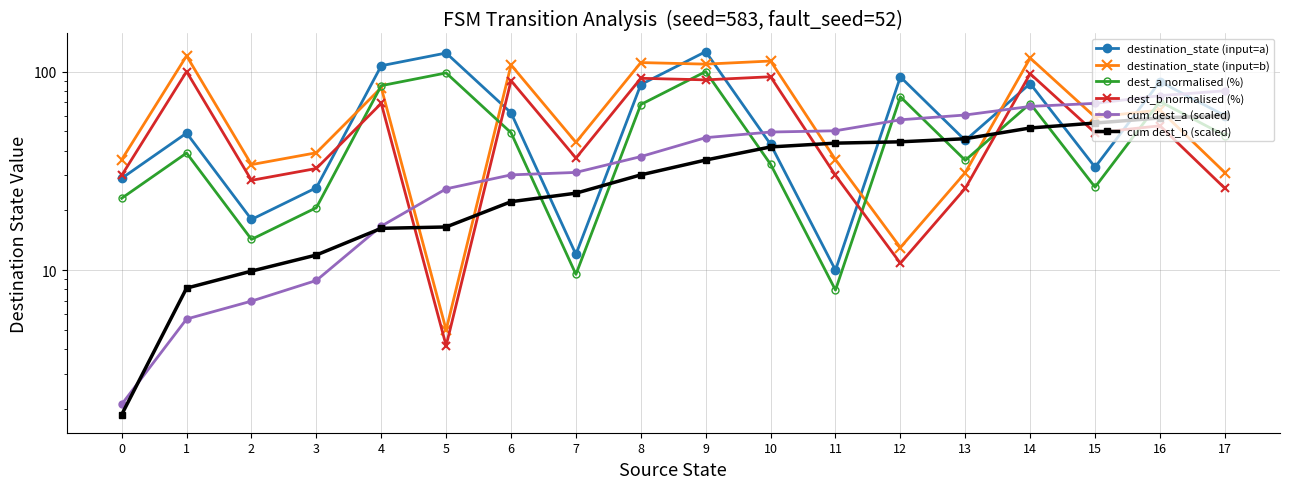

At how many categories does at least one series exceed 37?

16